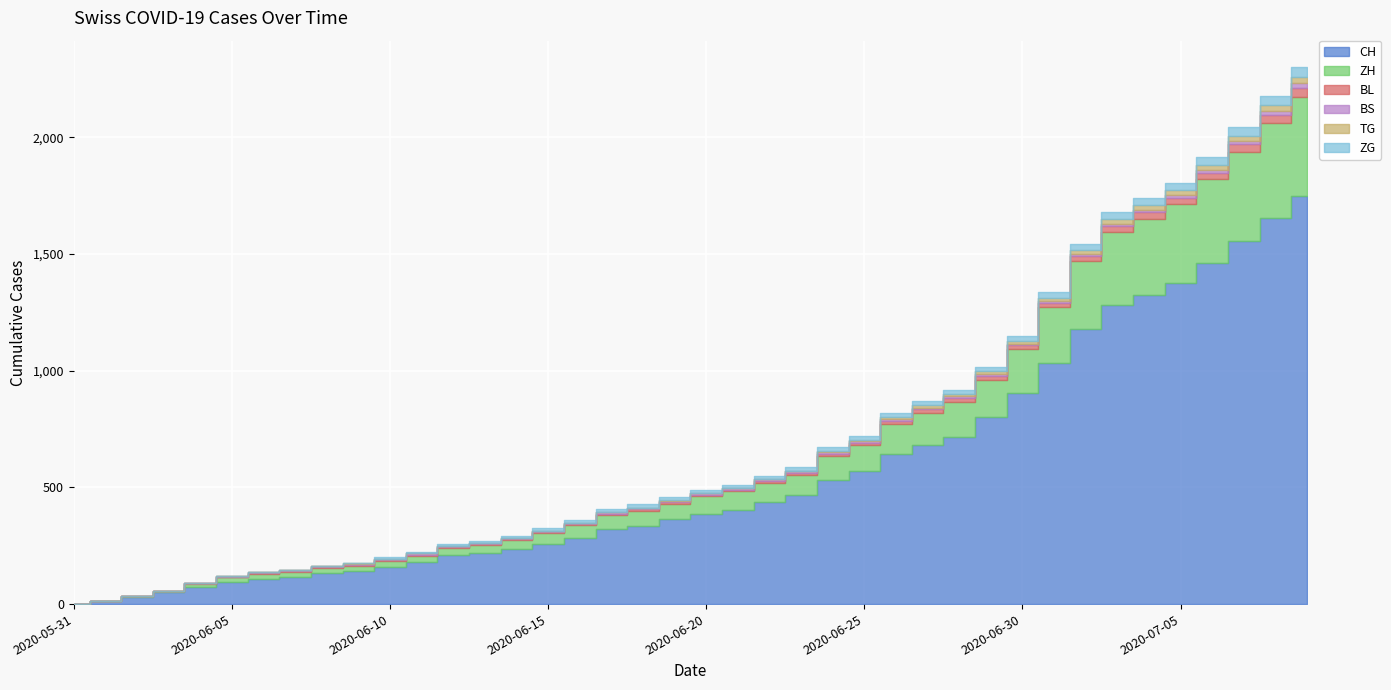

Reading right to left, what are all the values shown in this chart?

CH: 1749	1657	1556	1464	1376	1323	1281	1179	1035	903	801	715	680	645	572	533	468	438	403	388	363	334	320	285	258	235	219	209	180	159	142	132	114	107	95	74	50	32	12	0
ZH: 424	405	382	356	337	329	316	293	237	189	161	152	141	129	110	103	87	83	80	75	68	67	62	52	45	38	33	30	28	26	23	23	23	23	19	13	5	2	0	0
BL: 38	35	32	29	27	27	23	19	18	17	17	16	14	12	10	9	7	7	7	6	5	5	5	5	4	4	4	4	4	4	3	3	3	3	3	2	2	1	1	0
BS: 21	18	15	12	12	11	10	8	7	7	7	7	7	7	7	7	7	7	7	7	7	6	6	5	5	5	5	5	5	5	5	4	4	4	4	1	1	0	0	0
TG: 27	24	21	21	21	19	19	19	15	12	11	10	10	8	6	4	3	2	2	2	2	2	2	1	1	1	1	1	1	1	1	1	0	0	0	0	0	0	0	0
ZG: 41	39	38	36	33	33	31	27	25	23	21	19	19	19	17	16	14	14	13	13	13	13	13	12	11	9	9	9	5	5	3	1	0	0	0	0	0	0	0	0